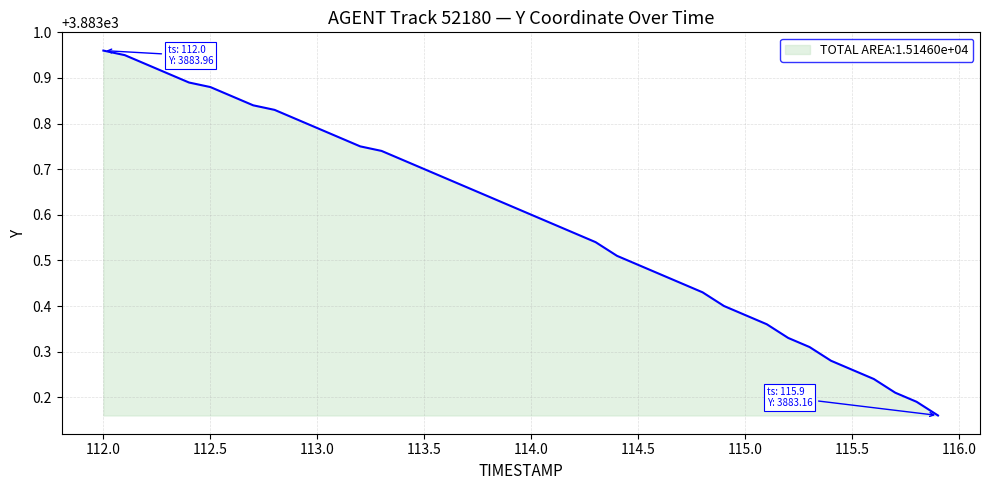

What is the difference between the maximum and minimum values?

0.8